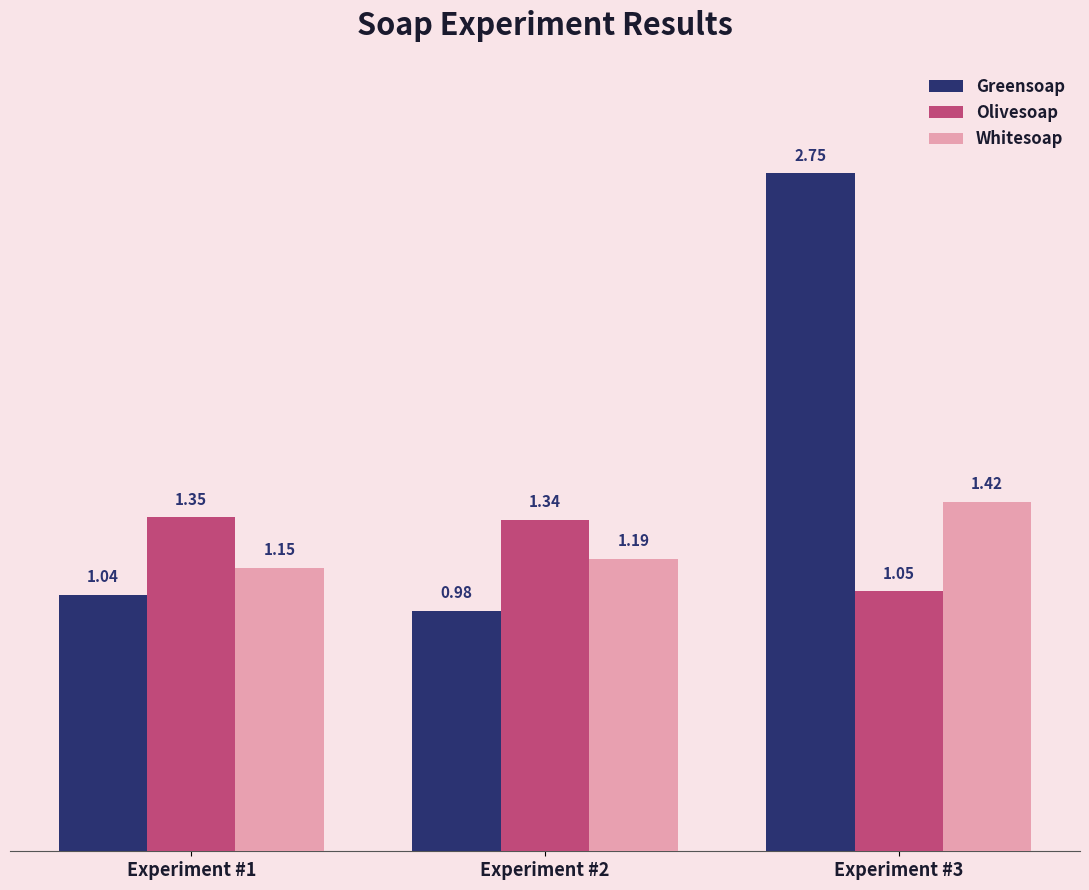

Is the value of Whitesoap at Experiment #2 greater than the value of Greensoap at Experiment #1?

Yes